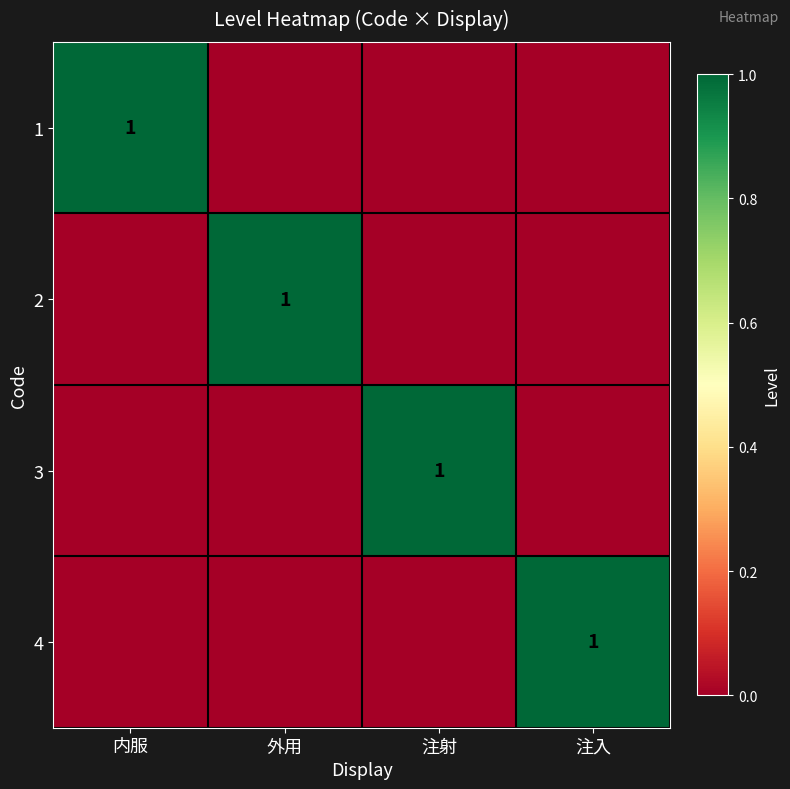

The value of 1 at 内服 is 0. True or false?

False